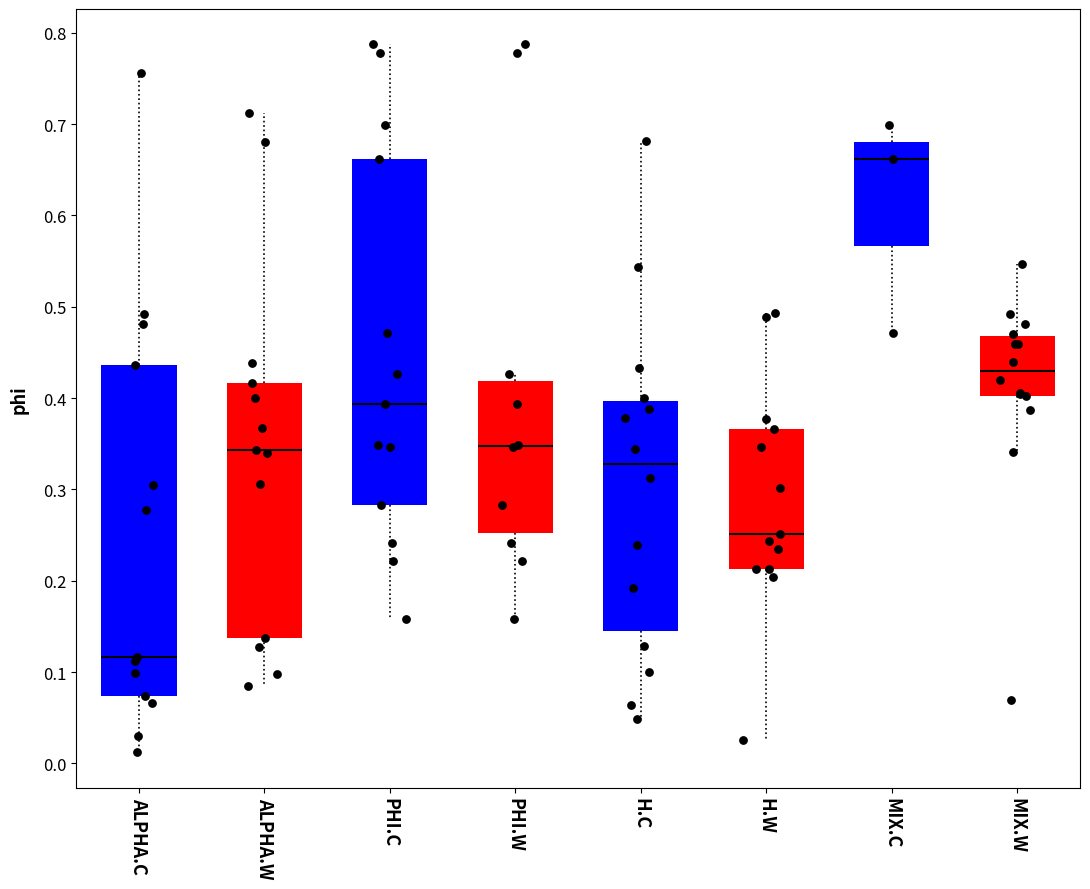

Which box's median line is the lowest?

ALPHA.C